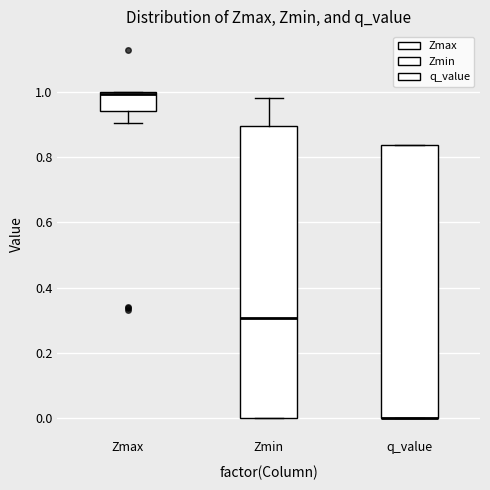

Reading left to right, read every box against the y-axis: the position of its median line, the range the box covers, and the ends of its whiskers. The values are not printed on the chart, so give them approximately, as read against the axis.

Zmax: median 1.00 (drawn on the box's upper edge), box 0.94 to 1.00, whiskers 0.90 to 1.00
Zmin: median 0.30, box 0.00 to 0.90, whiskers 0.00 to 0.98
q_value: median 0.00 (drawn on the box's lower edge), box 0.00 to 0.84, whiskers 0.00 to 0.84